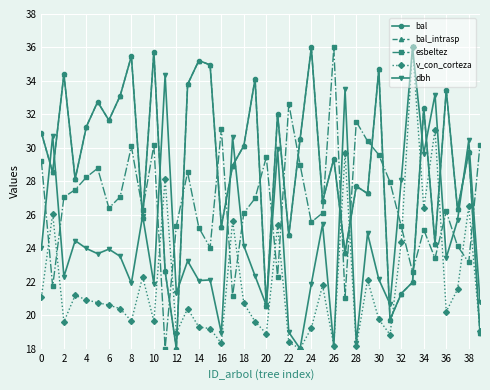

Between which two adjacent categories do bal_intrasp and dbh first intersect?

0 and 2